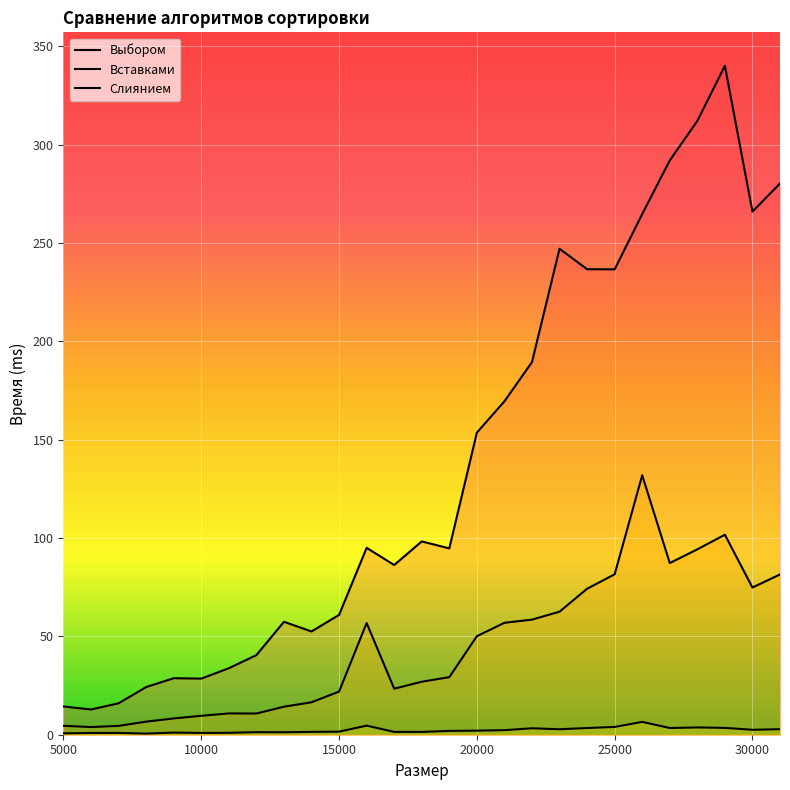

Reading left to right, transcribe all the data shown in this chart.

Выбором: 5000=14.4	6000=12.8	7000=16.0	8000=24.2	9000=28.7	10000=28.5	11000=33.8	12000=40.5	13000=57.4	14000=52.5	15000=60.9	16000=95.0	17000=86.3	18000=98.3	19000=94.7	20000=153.6	21000=169.5	22000=189.5	23000=247.1	24000=236.7	25000=236.6	26000=264.7	27000=292.0	28000=312.1	29000=340.1	30000=266.0	31000=280.3
Вставками: 5000=4.5	6000=3.9	7000=4.5	8000=6.6	9000=8.3	10000=9.6	11000=10.8	12000=10.8	13000=14.2	14000=16.5	15000=21.9	16000=56.8	17000=23.4	18000=26.9	19000=29.3	20000=50.1	21000=56.9	22000=58.5	23000=62.6	24000=74.2	25000=81.6	26000=131.9	27000=87.3	28000=94.2	29000=101.7	30000=74.8	31000=81.5
Слиянием: 5000=0.7	6000=0.9	7000=0.9	8000=0.6	9000=1.1	10000=0.9	11000=1.0	12000=1.3	13000=1.3	14000=1.4	15000=1.6	16000=4.6	17000=1.4	18000=1.4	19000=1.9	20000=2.1	21000=2.3	22000=3.3	23000=2.8	24000=3.4	25000=4.0	26000=6.5	27000=3.4	28000=3.7	29000=3.5	30000=2.5	31000=2.8